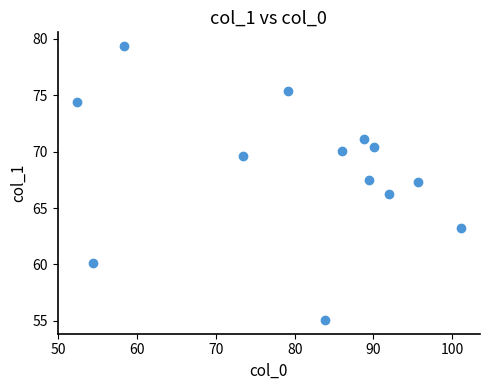

What is the range of Y values (max minus min)?

24.3